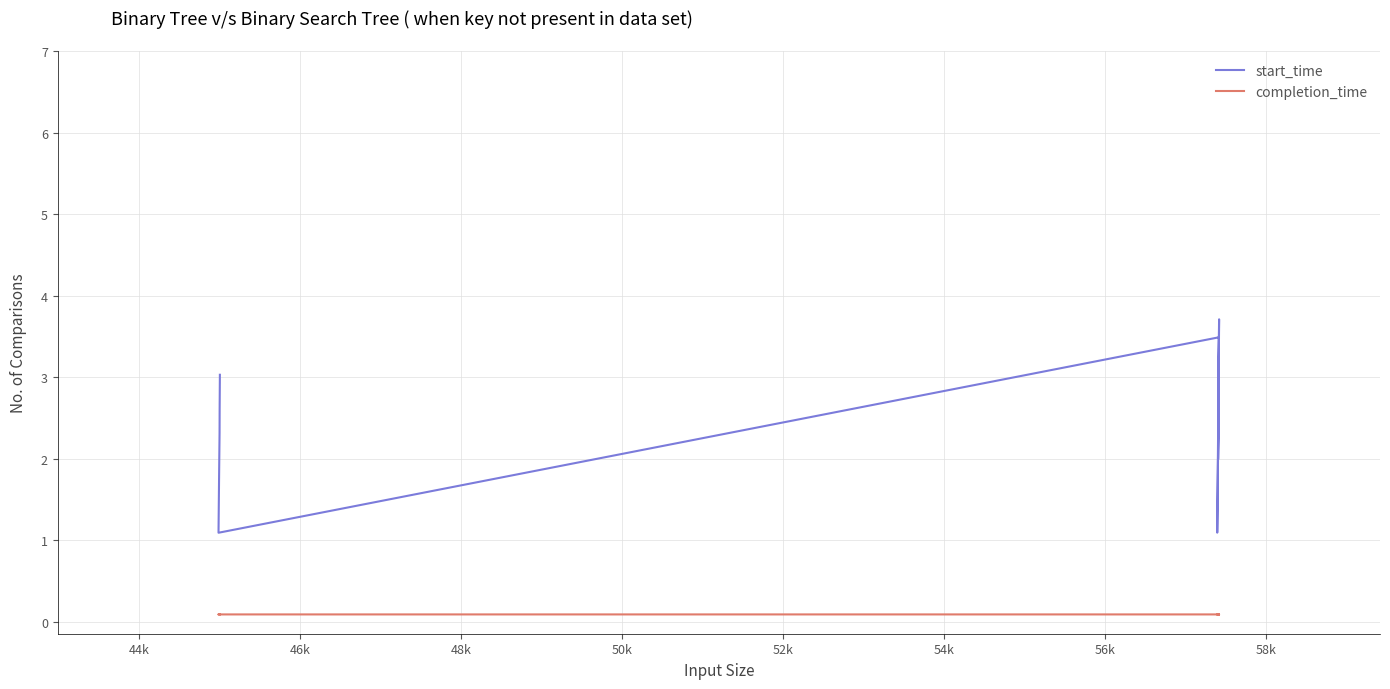

Reading right to left, list all the values displayed in this chart.

start_time: 3.0	2.6	2.3	1.8	1.1	3.5	2.0	3.7	3.6	3.2	3.0	2.7	2.6	2.3	1.8	1.1	3.5
completion_time: 0.1	0.1	0.1	0.1	0.1	0.1	0.1	0.1	0.1	0.1	0.1	0.1	0.1	0.1	0.1	0.1	0.1